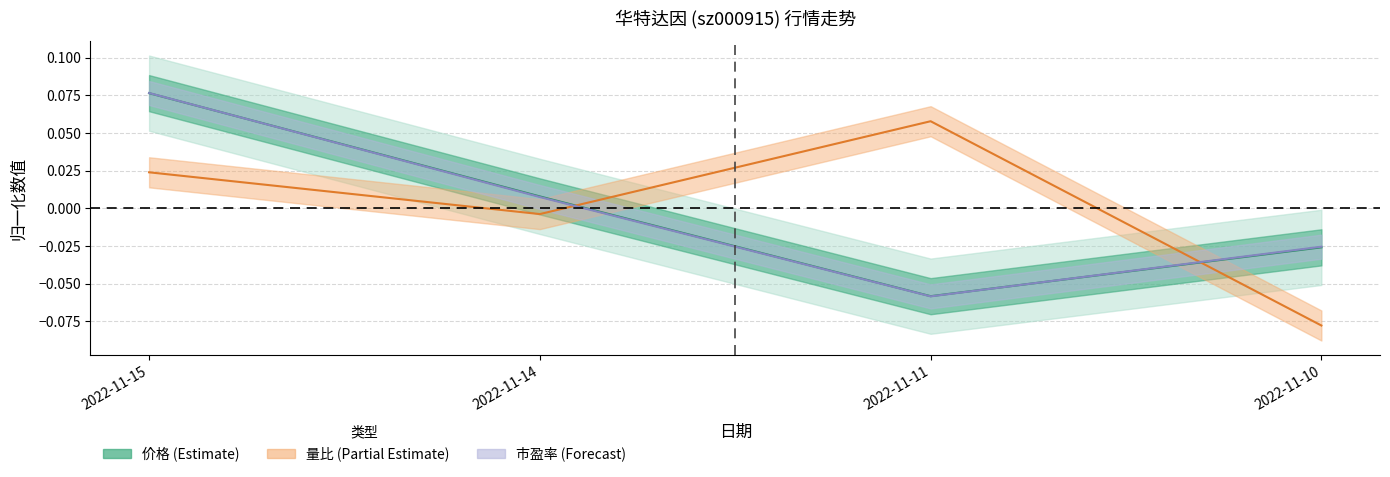

Between 2022-11-15 and 2022-11-11, which is larger?

2022-11-15